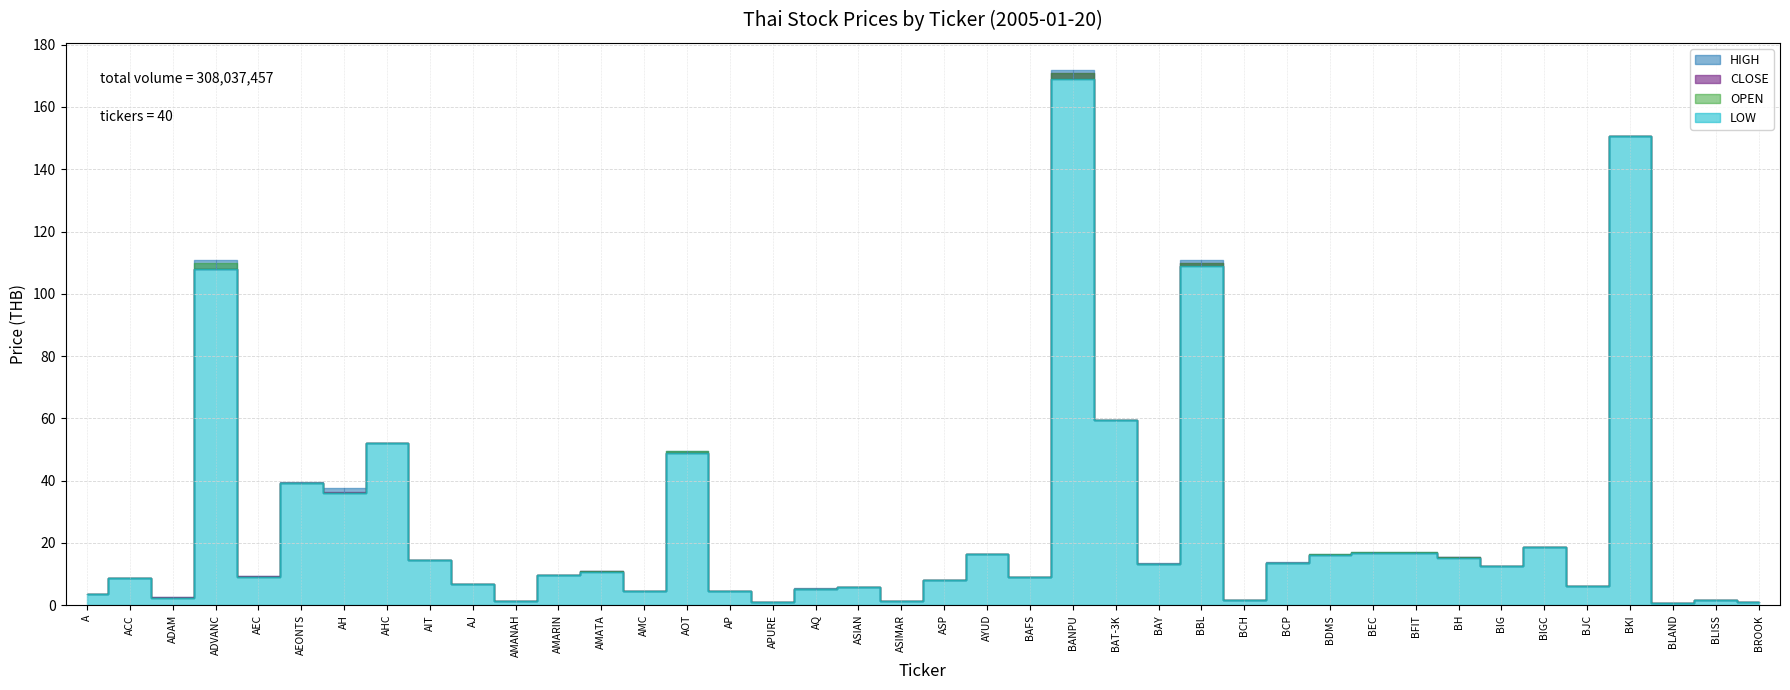

What is the sum of all LOW values?

1028.7